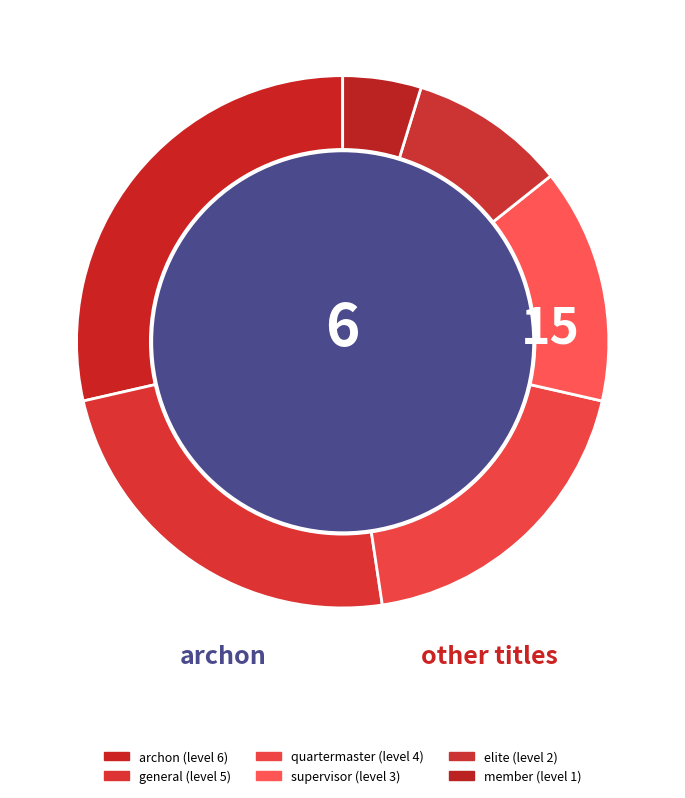

Which slice is the largest?

archon